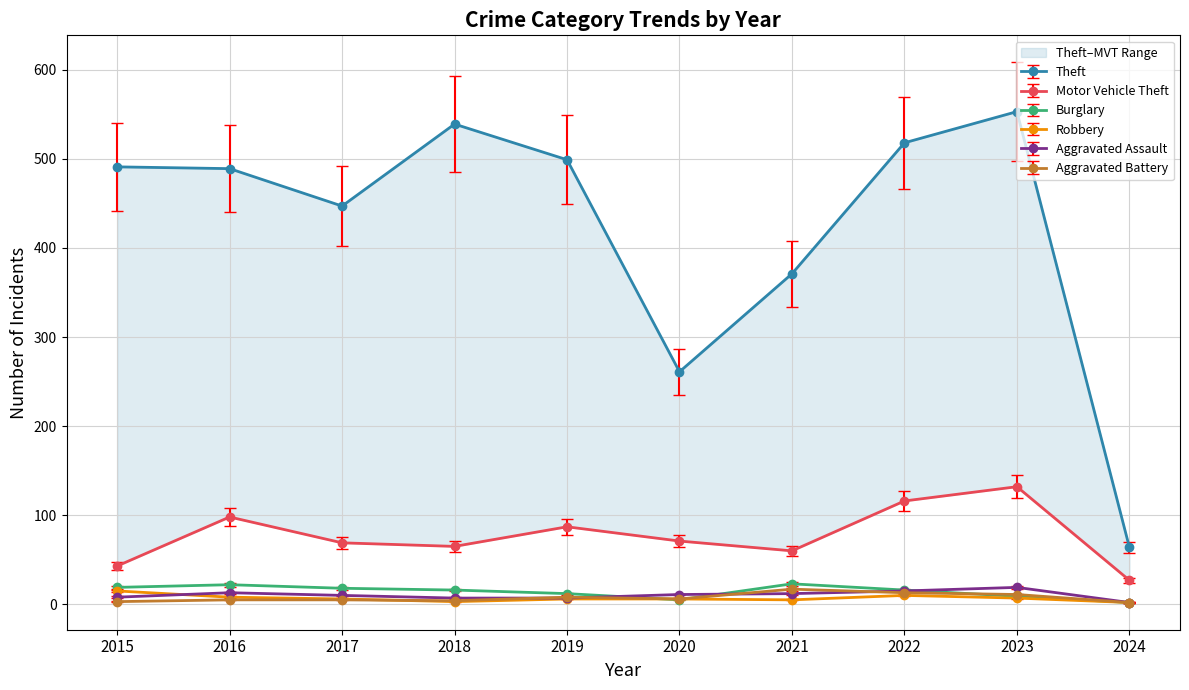

True or false: Theft and Burglary intersect in this chart.

False